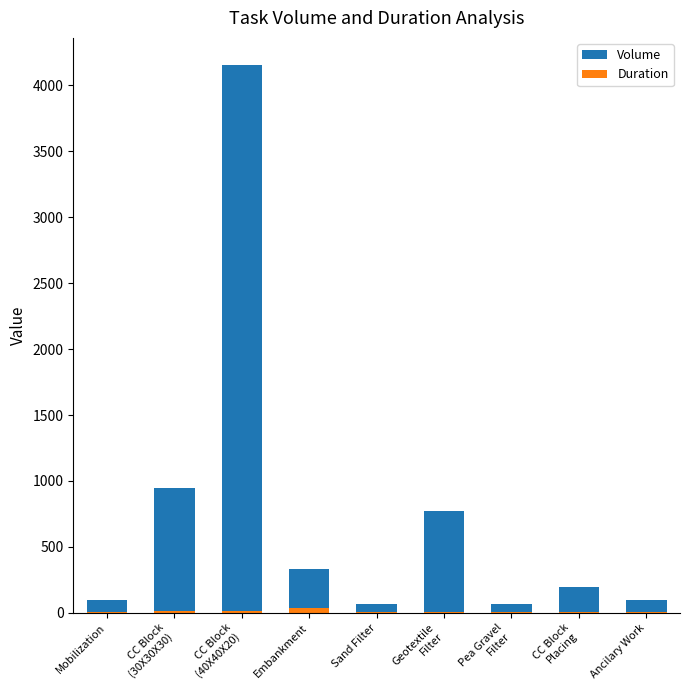

What position from the left is Embankment?

4